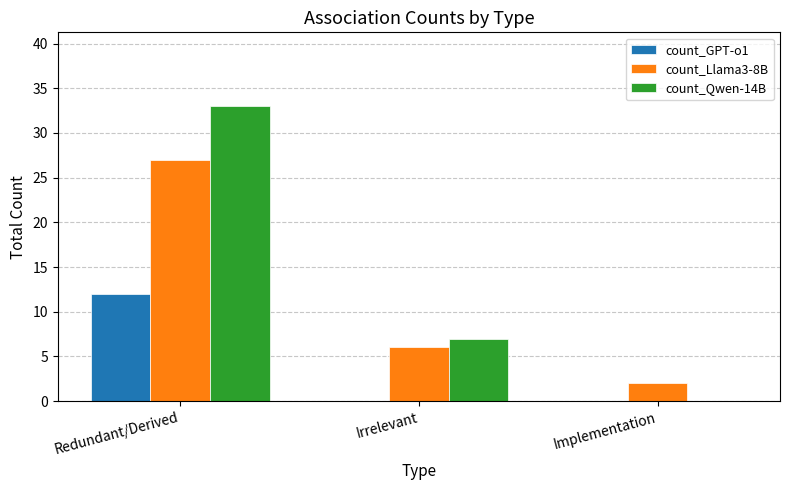

Between Irrelevant and Implementation, which series saw the biggest shift?

count_Qwen-14B